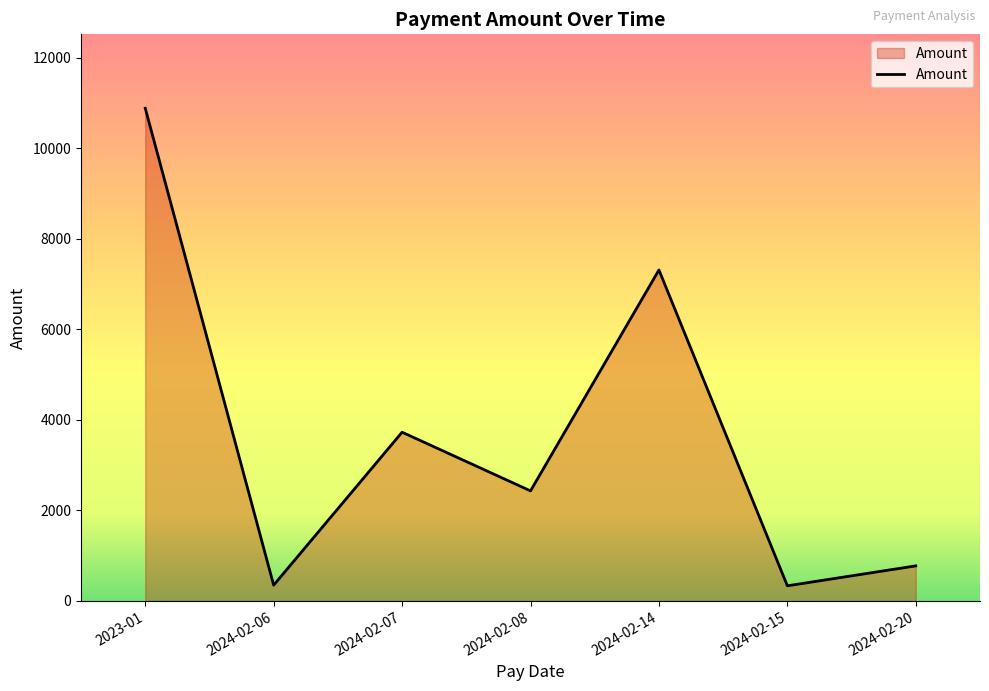

Between 2024-02-14 and 2024-02-15, which is larger?

2024-02-14